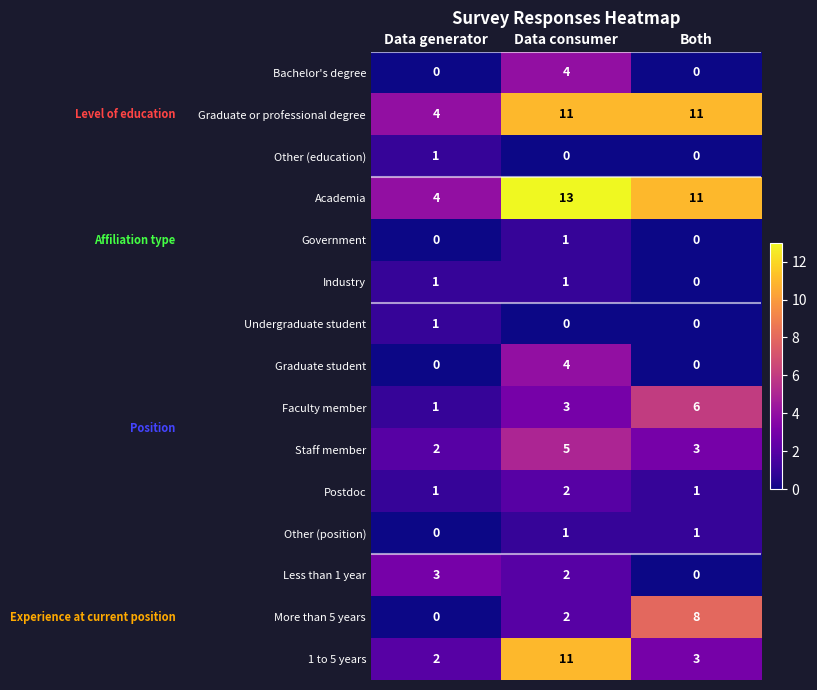

Rank the categories by Academia value from lowest to highest.

Data generator, Both, Data consumer